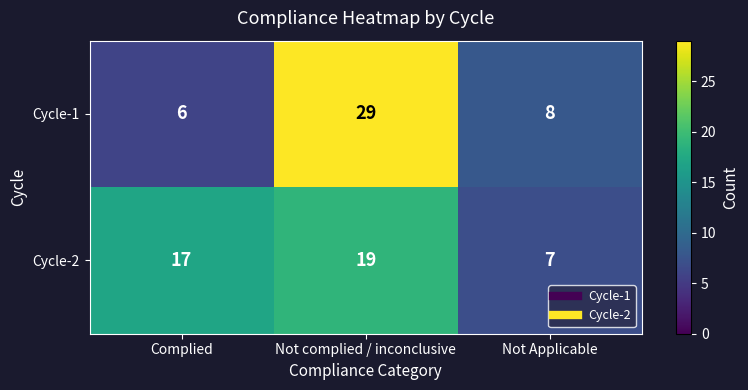

What is the total value across all series at Complied?

23